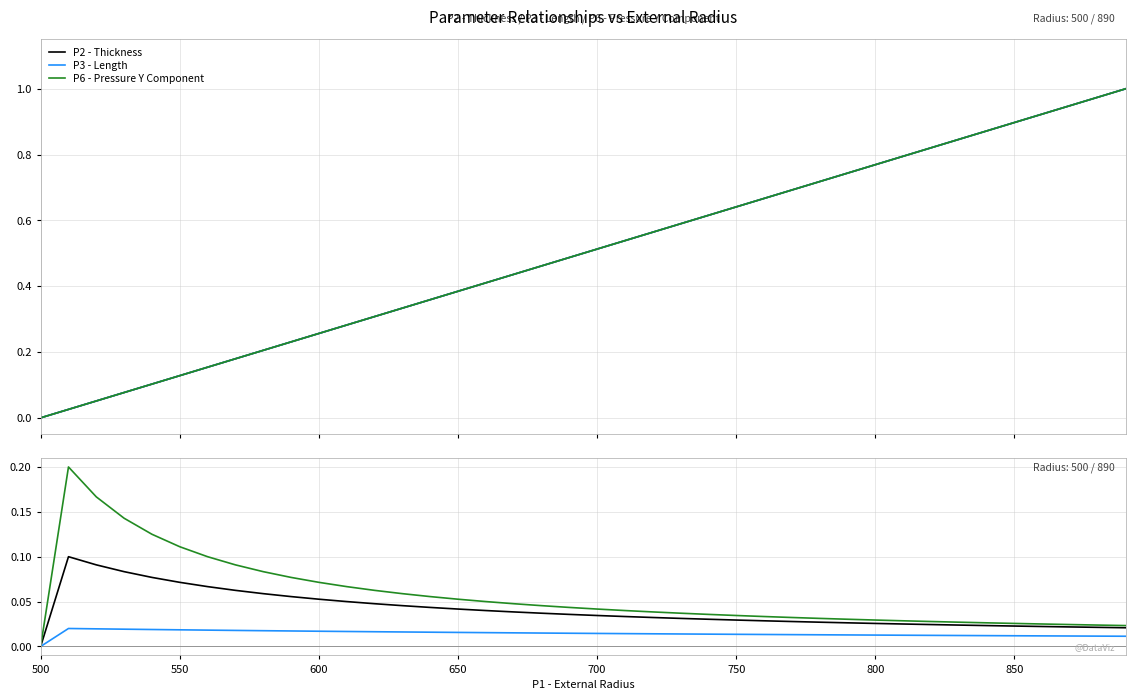

True or false: P3 - Length and P6 - Pressure Y Component intersect in this chart.

False